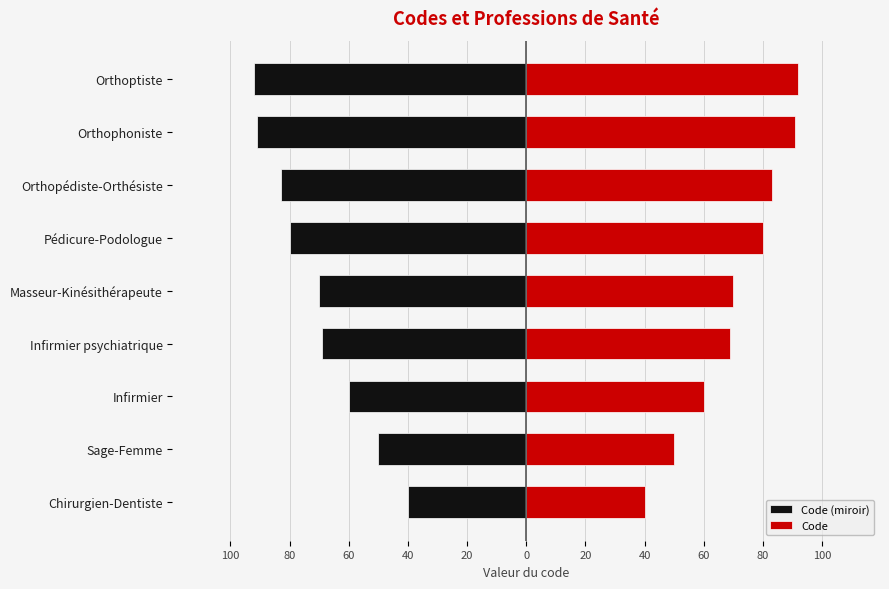

The Code (miroir) series shows -80 at Pédicure-Podologue. True or false?

True